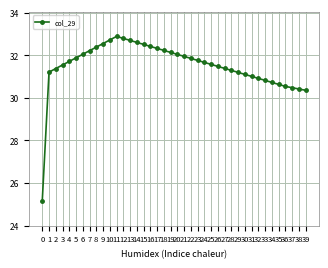

What is the smallest value displayed?

25.2